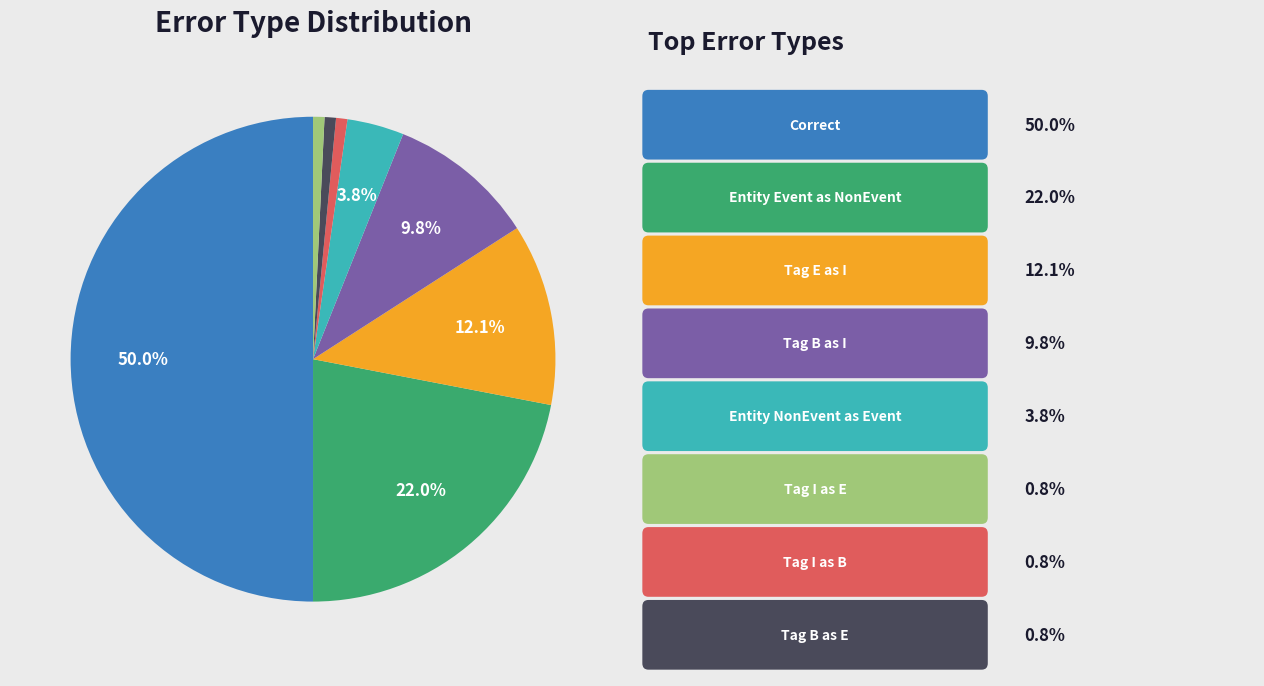

Count the number of slices in the pie.

8